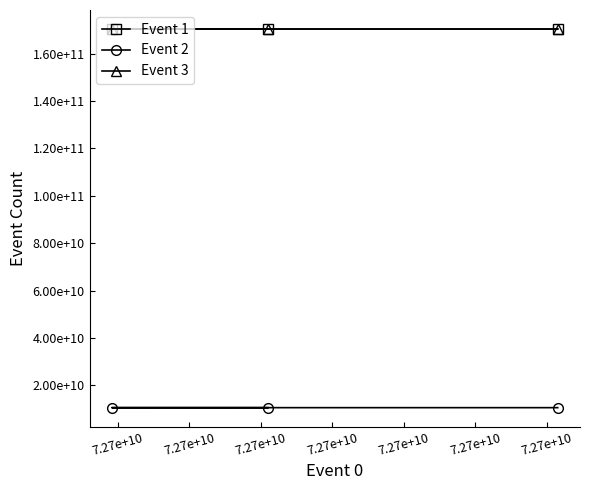

Which series has the widest spread of values?

Event 1